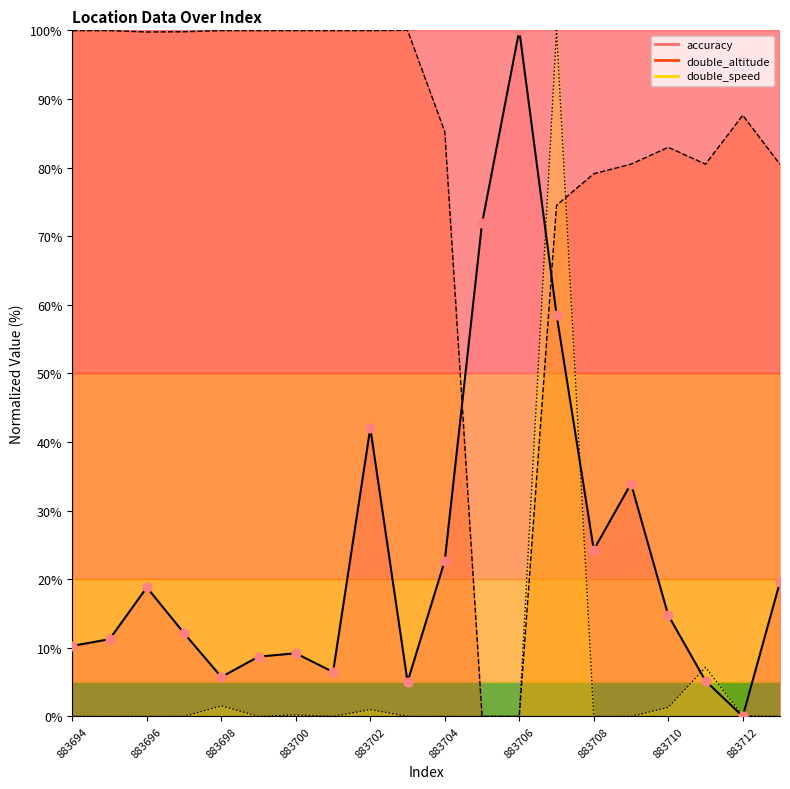

What are all the series names shown in the legend?

accuracy, double_altitude, double_speed